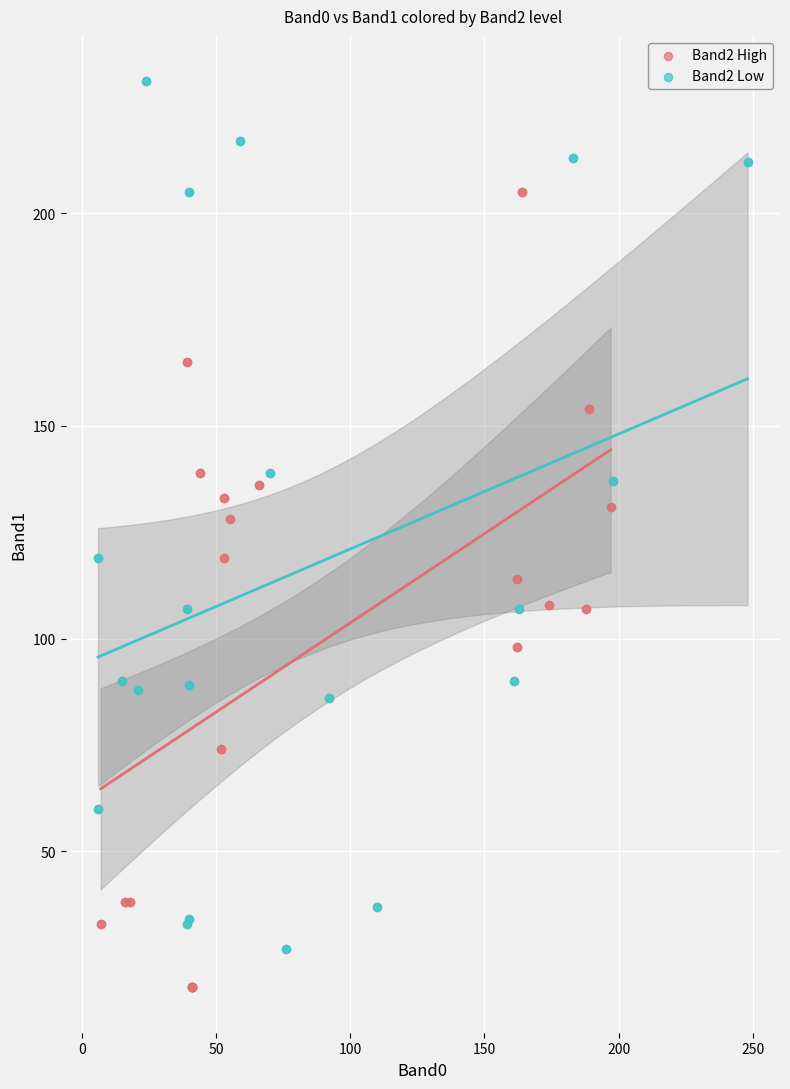

Which series has the widest spread of Y values?

Band2 Low